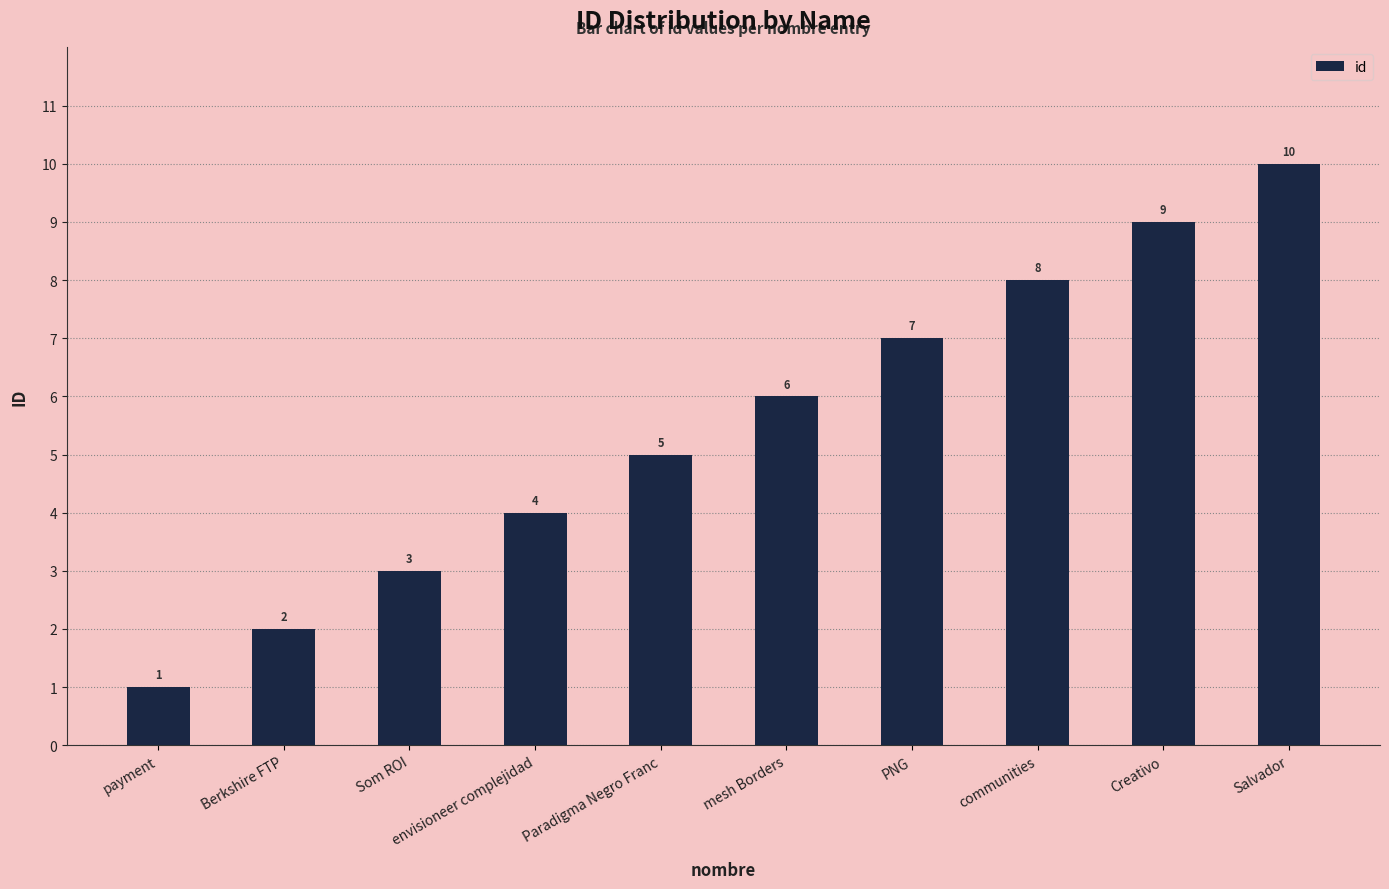

Reading right to left, transcribe all the data shown in this chart.

10	9	8	7	6	5	4	3	2	1